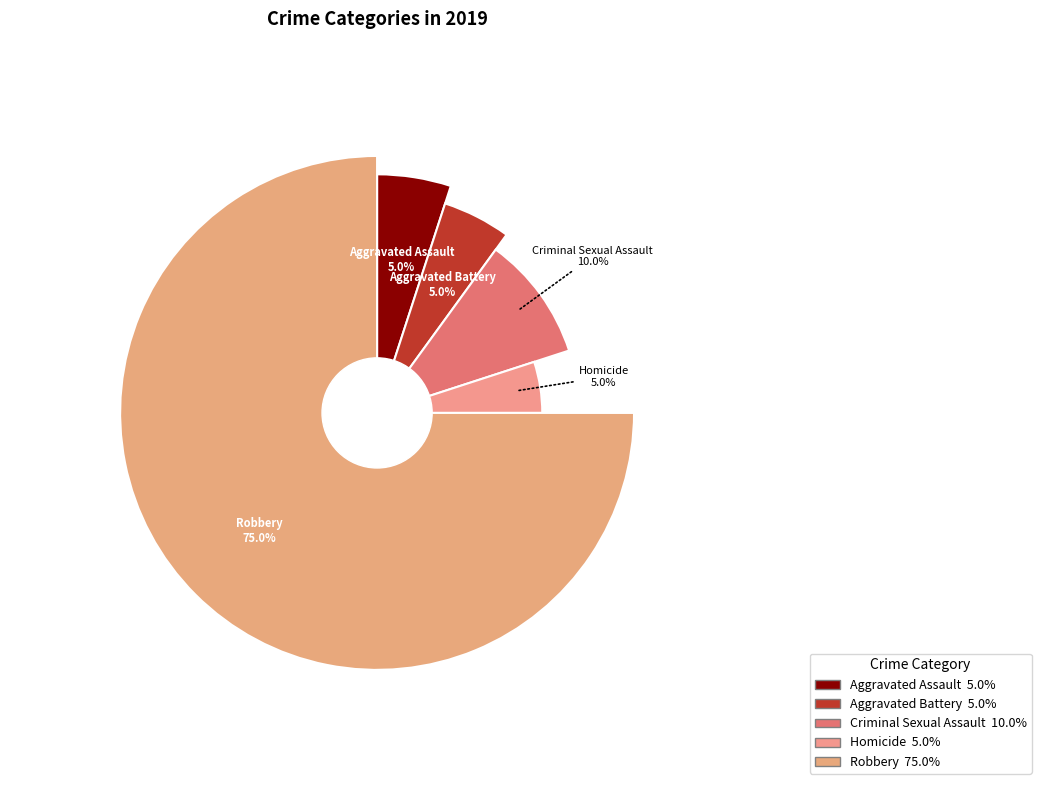

Rank the categories by value from lowest to highest.

Aggravated Assault, Aggravated Battery, Homicide, Criminal Sexual Assault, Robbery